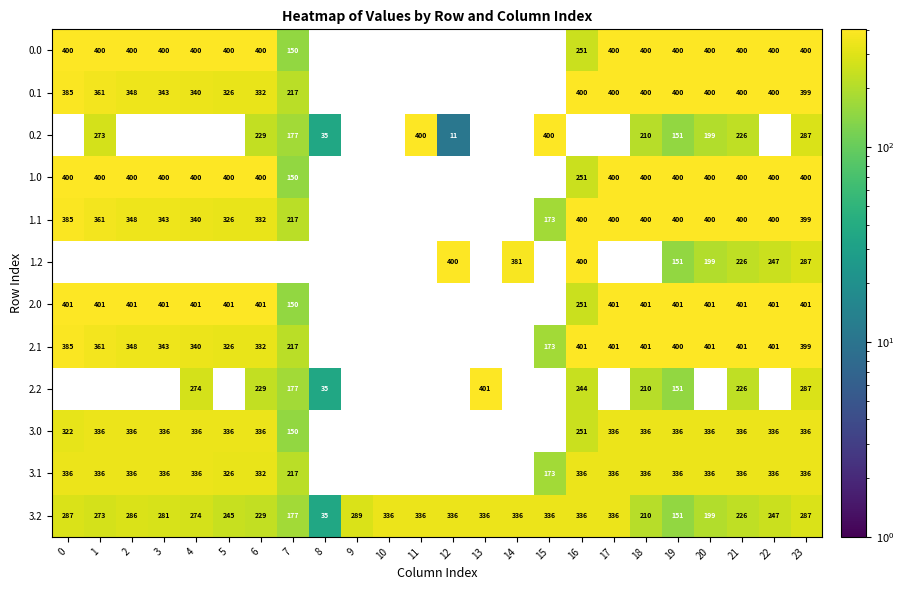

Between 11 and 17, which is larger?

17